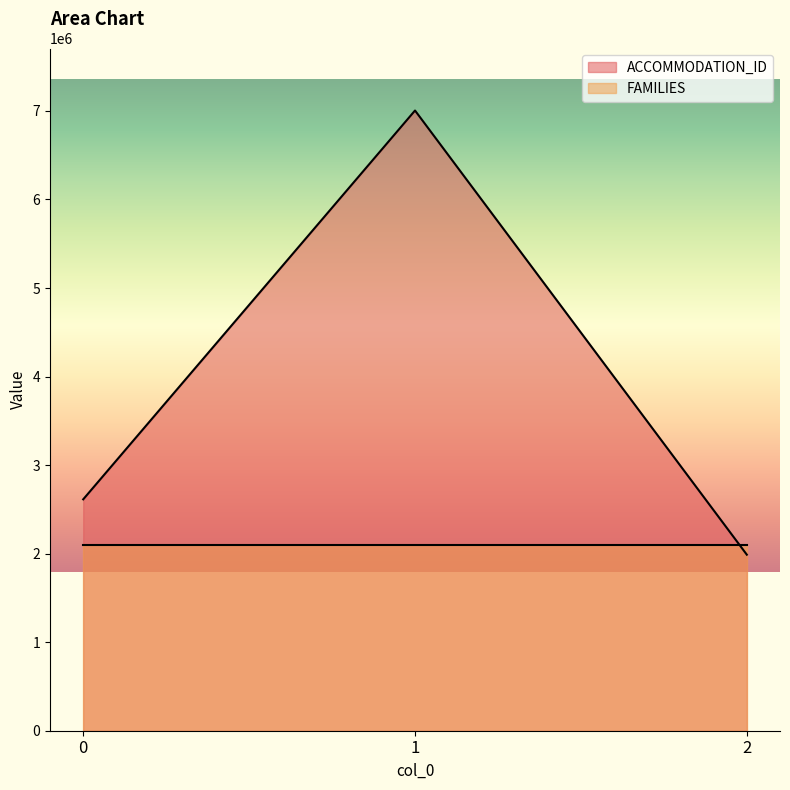

Does the chart have visible grid lines?

No